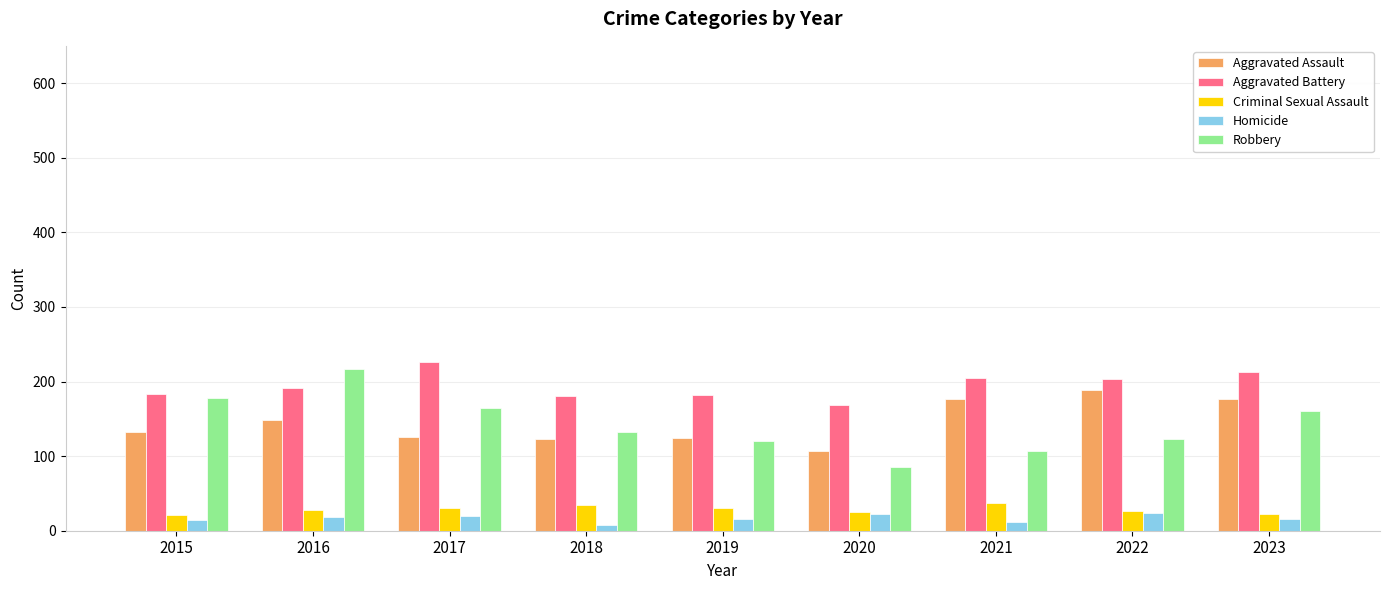

What are all the series names shown in the legend?

Aggravated Assault, Aggravated Battery, Criminal Sexual Assault, Homicide, Robbery